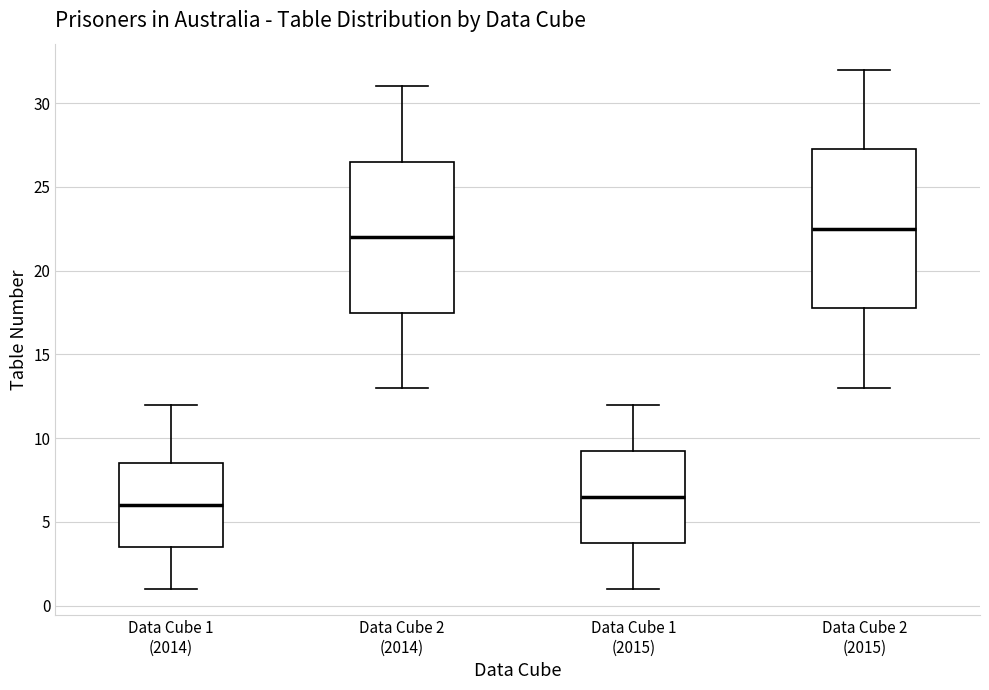

Reading left to right, transcribe this box plot: for each box, give where its median line is, the range the box spans, and where its two whiskers end, as read against the y-axis. The values are not printed on the chart, so give them approximately, as read against the axis.

Data Cube 1 (2014): median 6.0, box 3.5 to 8.5, whiskers 1.0 to 12.0
Data Cube 2 (2014): median 22.0, box 17.5 to 26.5, whiskers 13.0 to 31.0
Data Cube 1 (2015): median 6.5, box 4.0 to 9.5, whiskers 1.0 to 12.0
Data Cube 2 (2015): median 22.5, box 18.0 to 27.5, whiskers 13.0 to 32.0